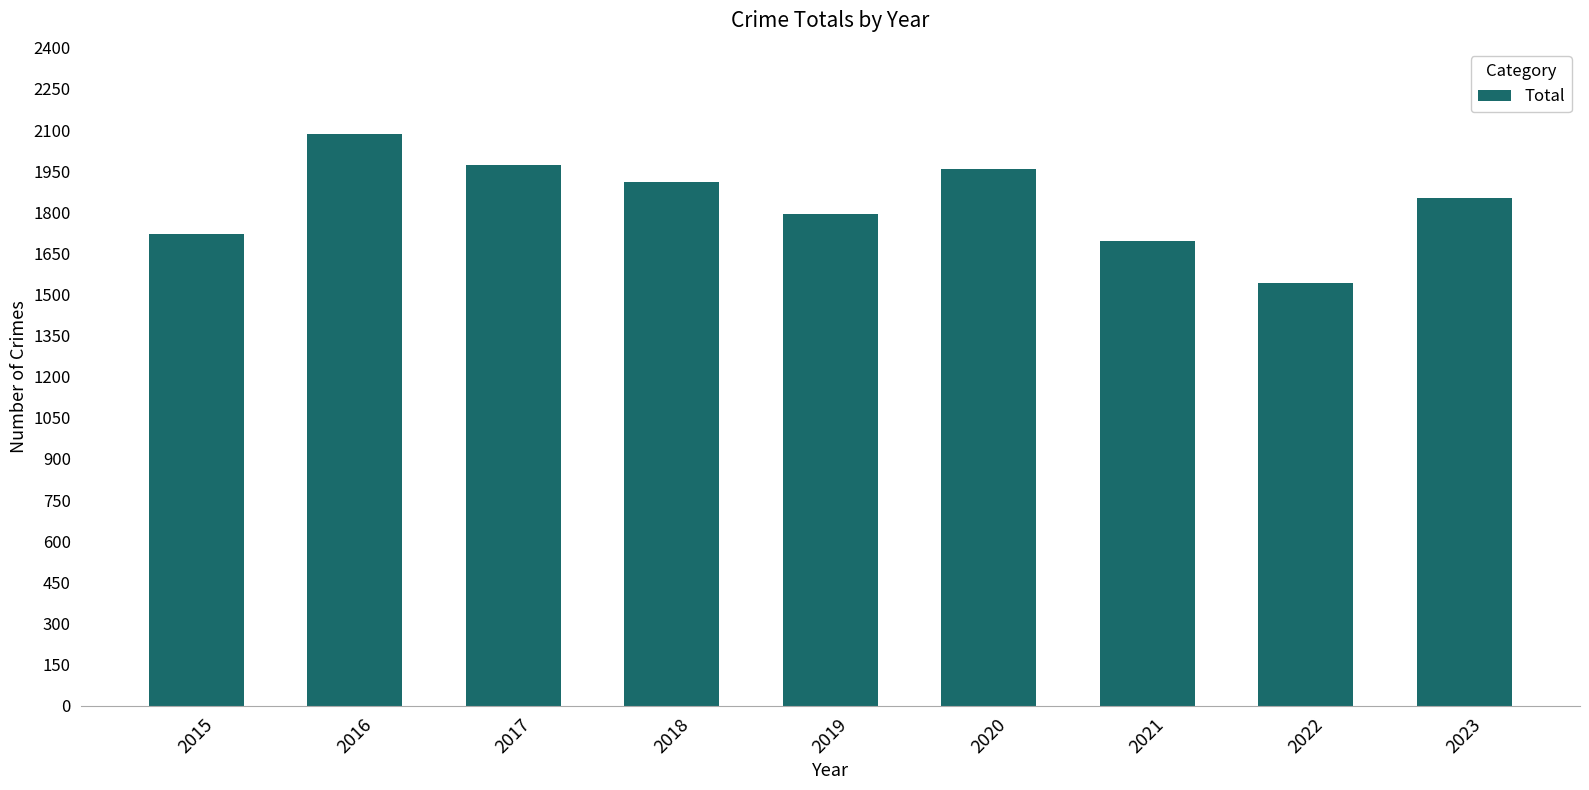

Where does the data first go above 1852?

2016